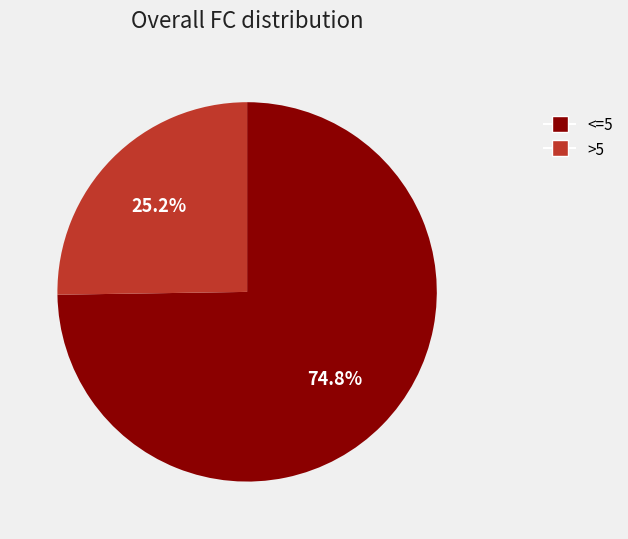

Is there any slice that represents more than half of the pie?

Yes